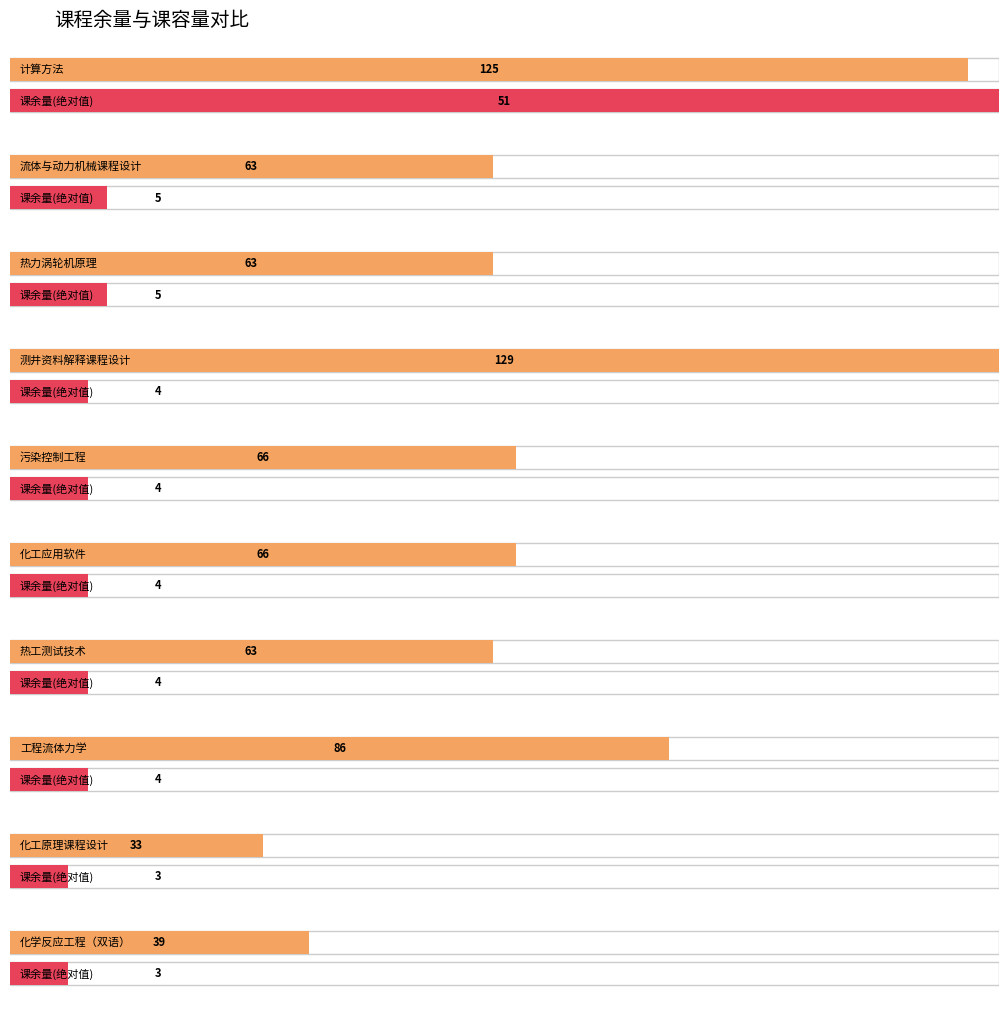

Reading right to left, extract all data points from this chart.

课容量: 9=39	8=33	7=86	6=63	5=66	4=66	3=129	2=63	1=63	0=125
课余量(绝对值): 9=3	8=3	7=4	6=4	5=4	4=4	3=4	2=5	1=5	0=51